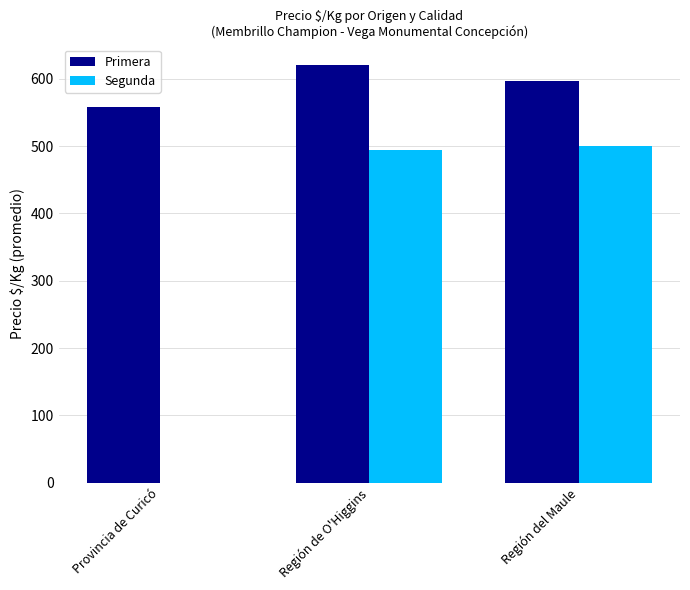

What is the total value across all series at Provincia de Curicó?

558